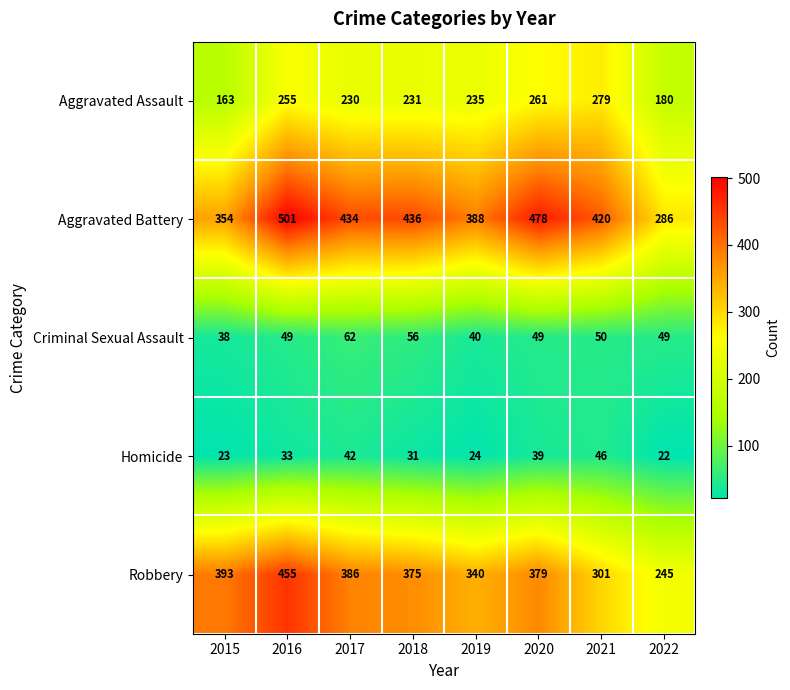

What is the difference between the second highest and second lowest values in the Aggravated Assault series?

81